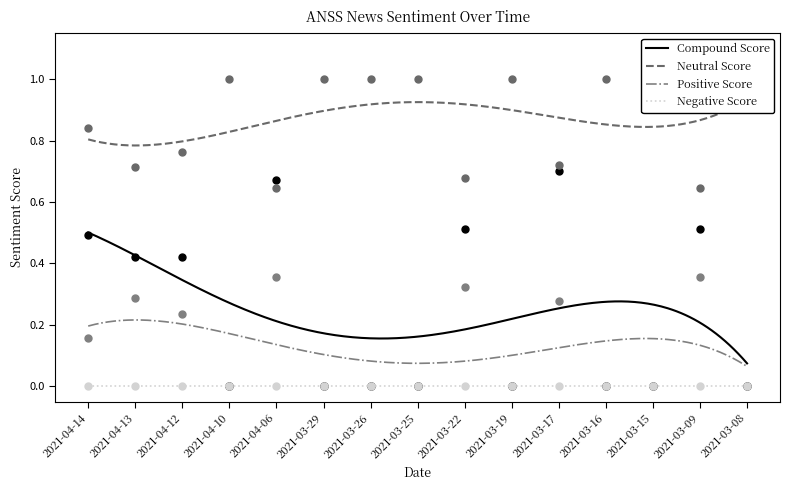

Is it true that compound equals -0.4 at 2021-03-16?

False